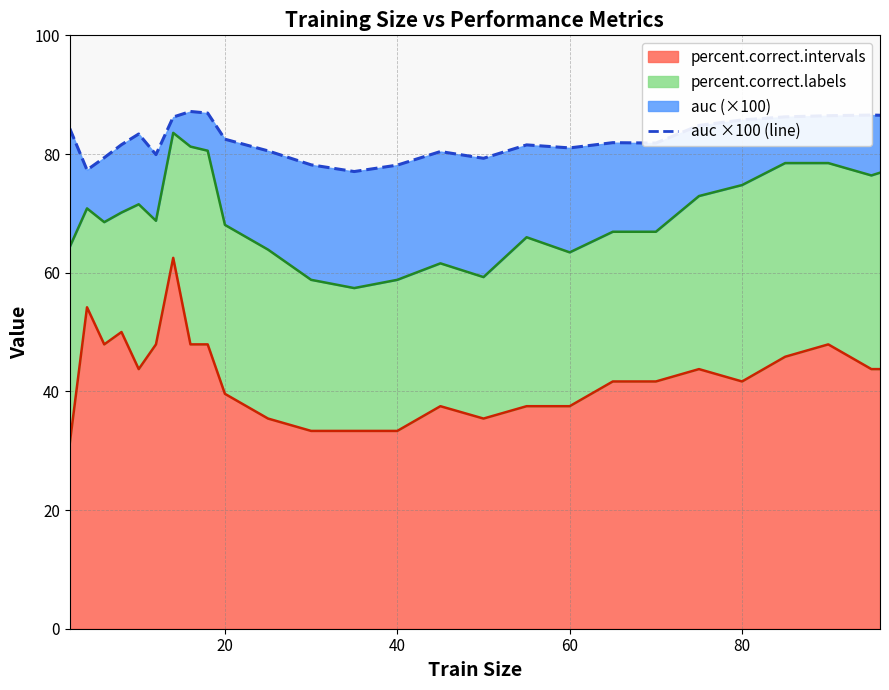

The value at 7 is 60.4. True or false?

False